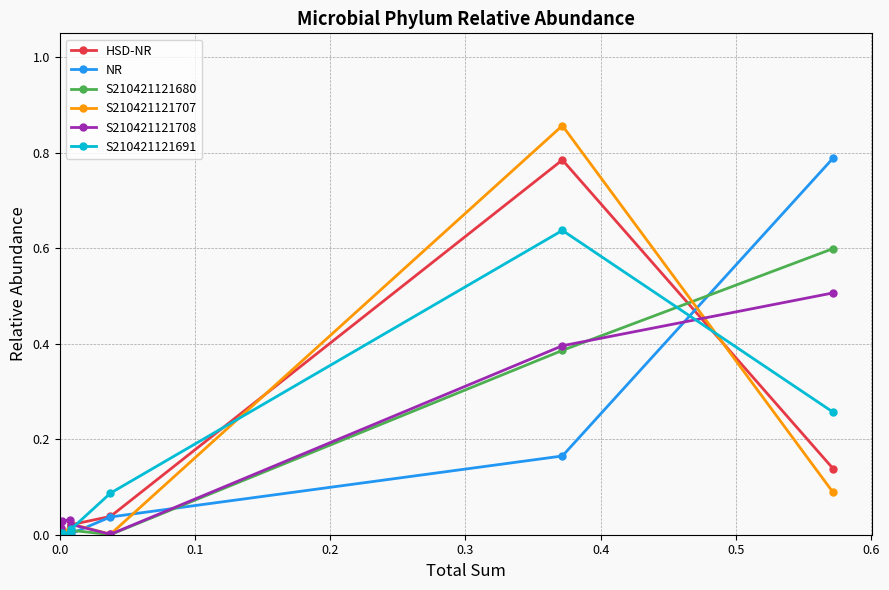

Is this an area chart (filled region under the line)?

No